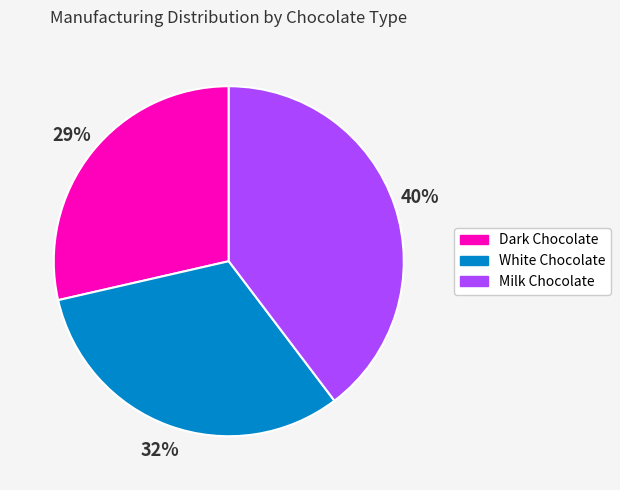

To the nearest percent, what percentage of the pie is Milk Chocolate?

40%